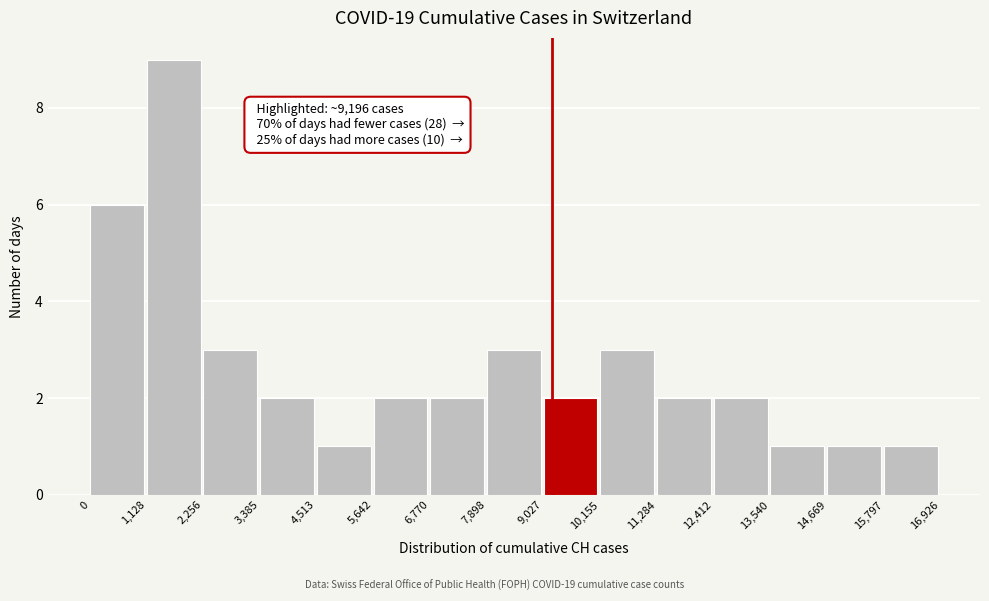

Over which range of the x-axis is the bar tallest?

1,128 to 2,256